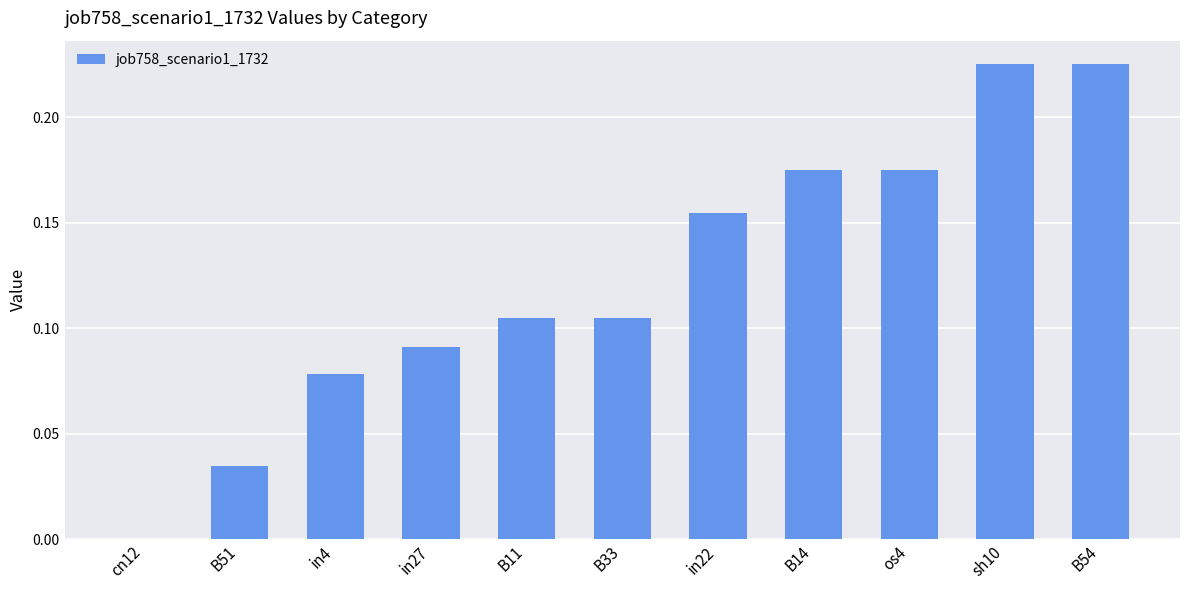

Between B51 and in4, which is larger?

in4